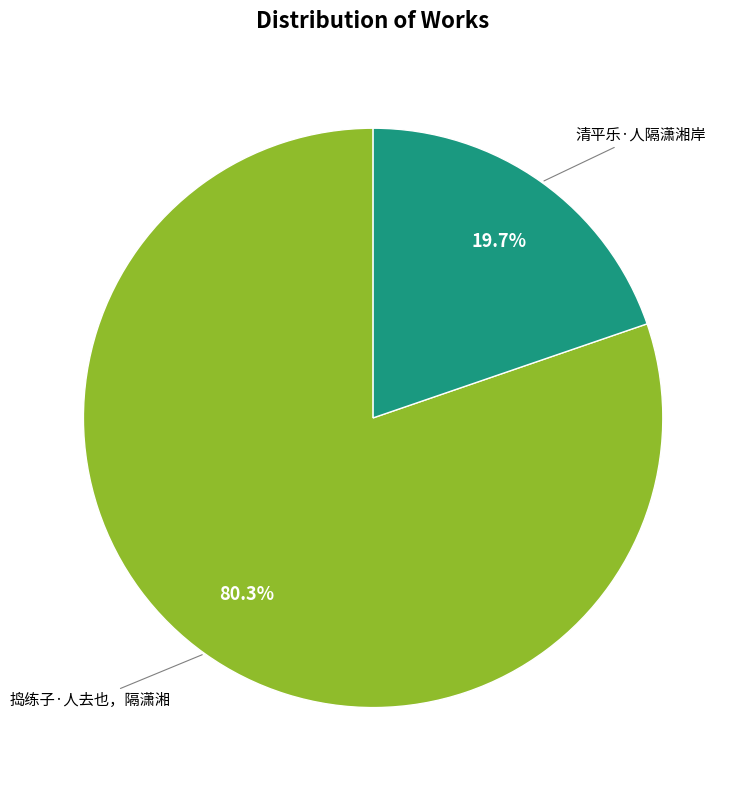

Count the number of slices in the pie.

2